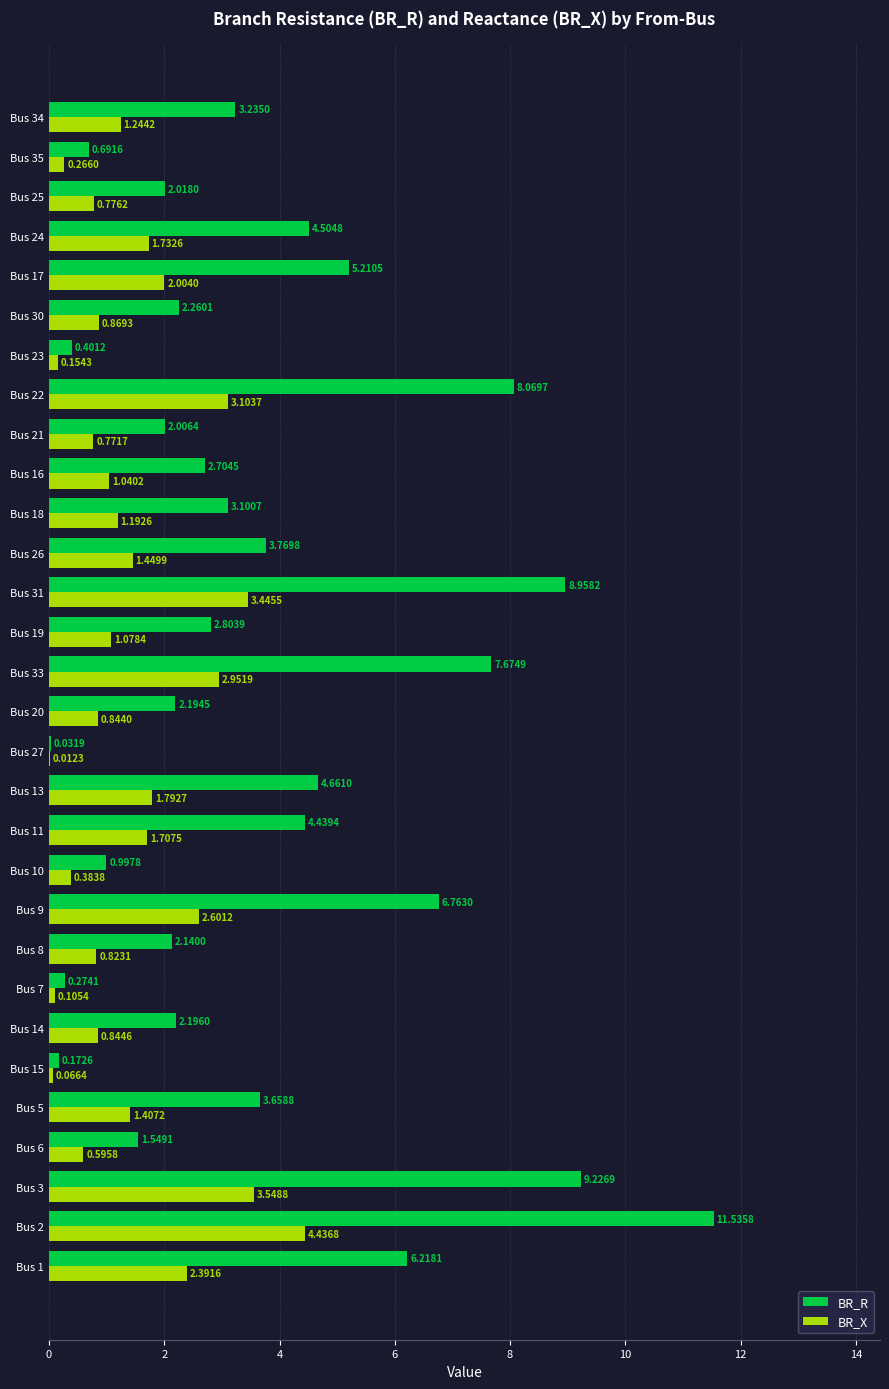

What is the sum of the BR_X values at Bus 19 and Bus 24?

2.8